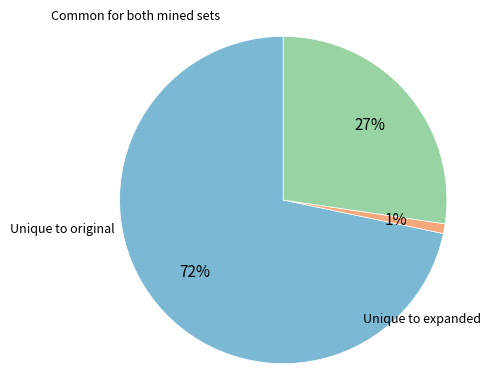

Does any single category account for the majority?

Yes